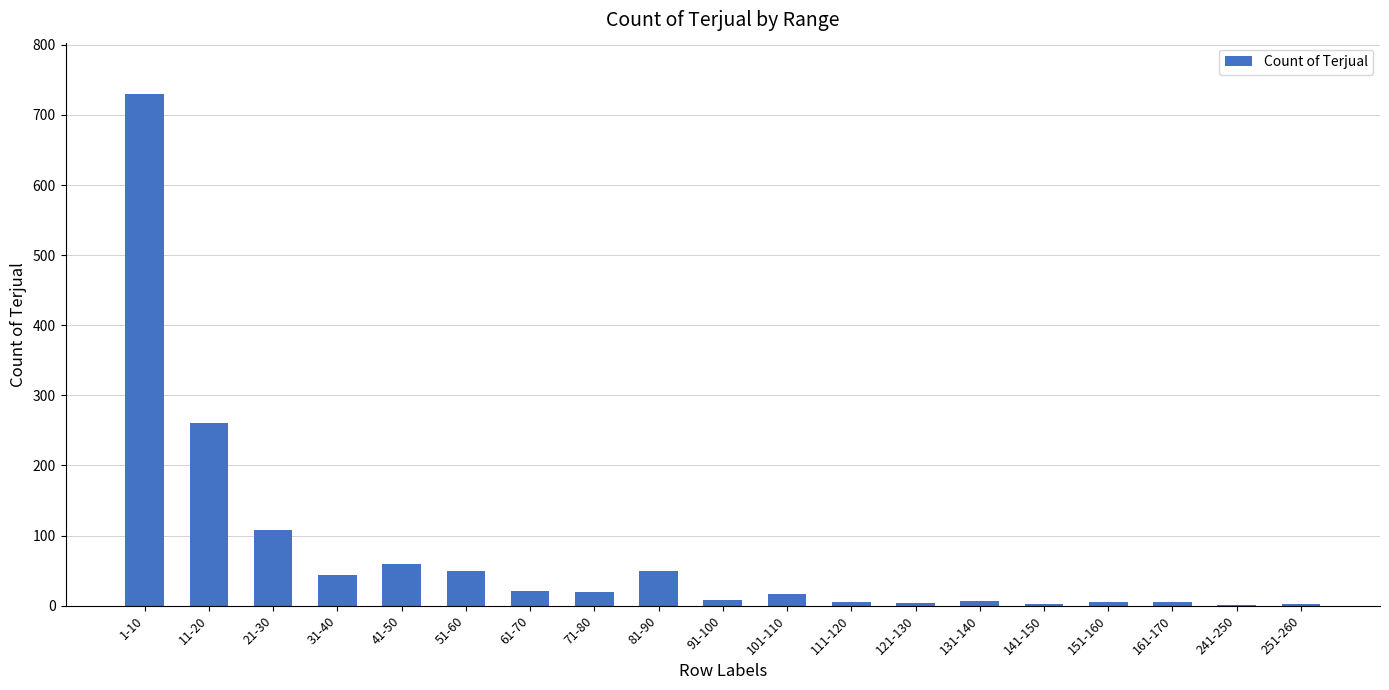

What is the average value?

74